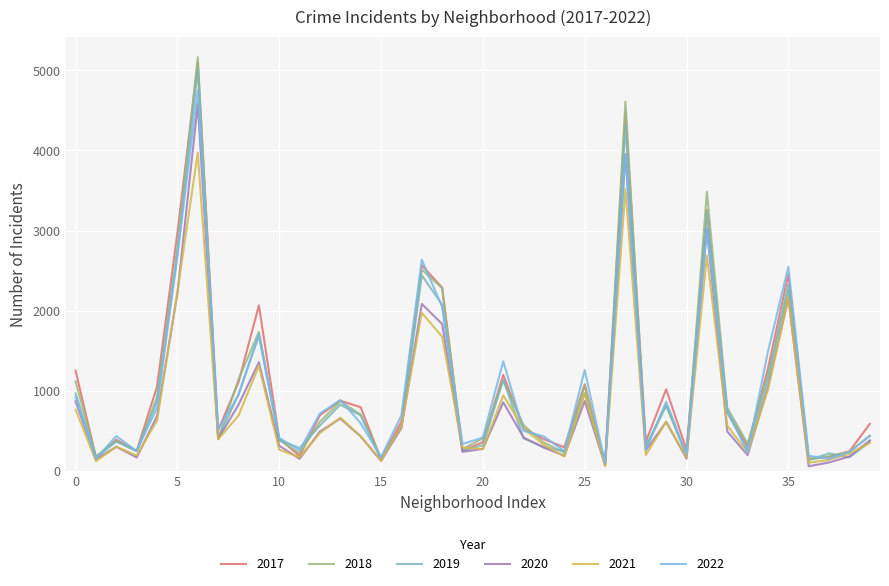

What is the greatest value displayed?

5162